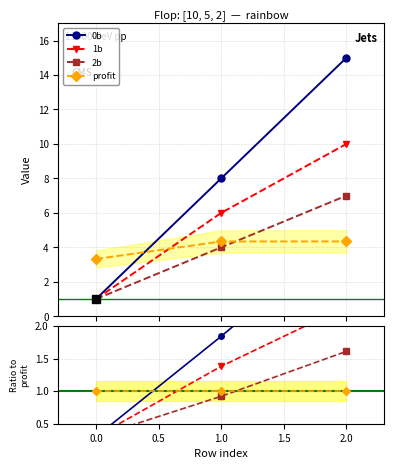

Is the value of 0b at 2.0 greater than the value of profit at 2.0?

Yes